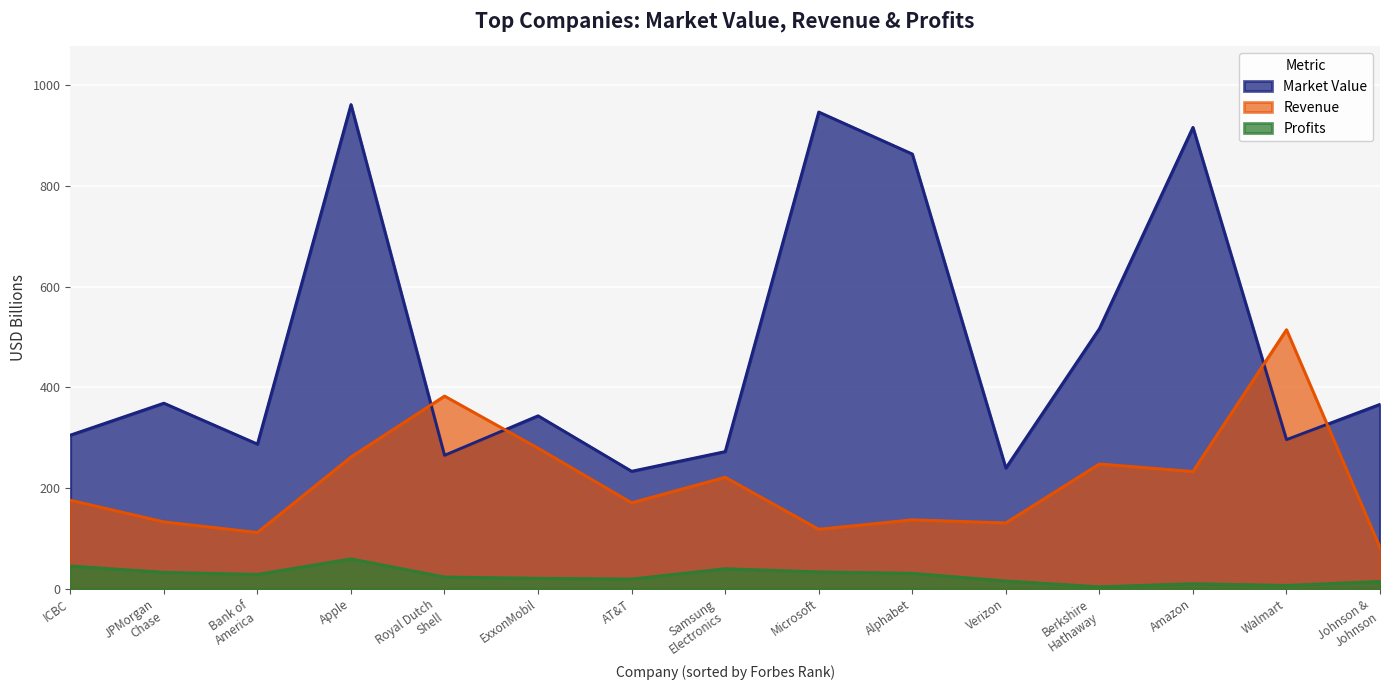

Rank the series by their maximum value, from lowest to highest.

Profits, Revenue, Market Value